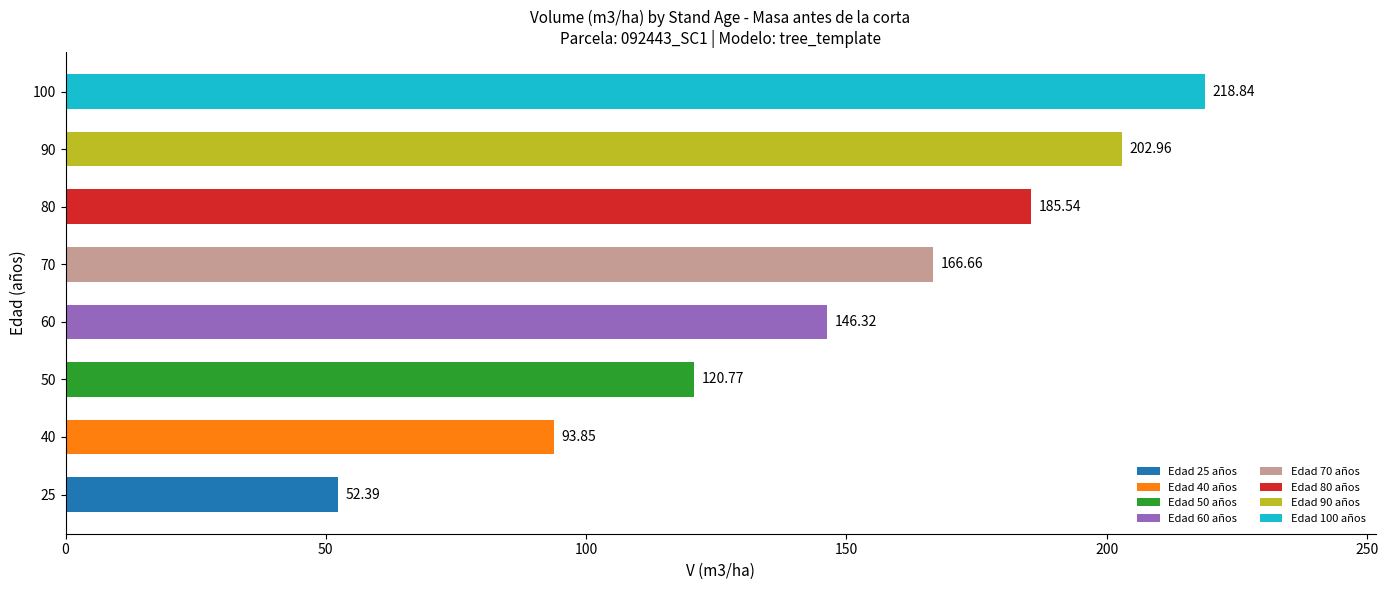

Rank the categories by value from lowest to highest.

25, 40, 50, 60, 70, 80, 90, 100